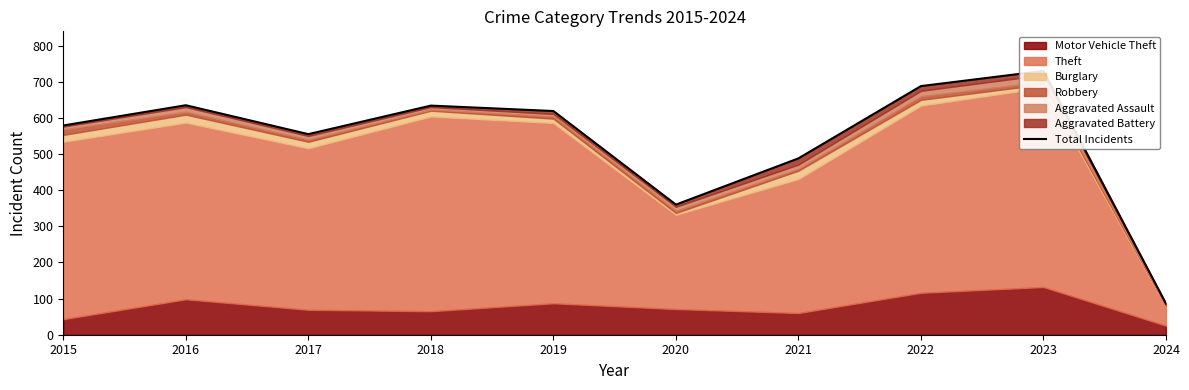

Where is the first local maximum?

2016